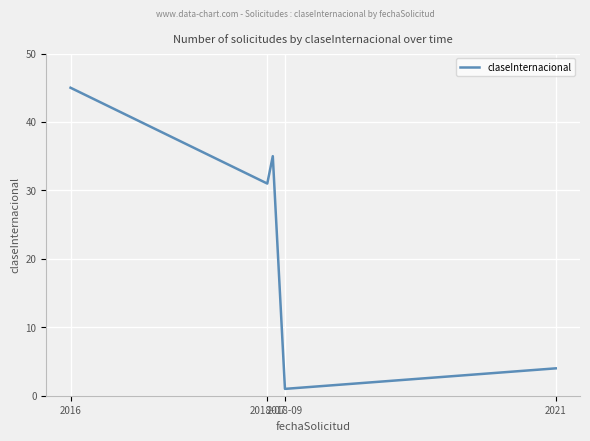

What is the maximum value shown in the chart?

45